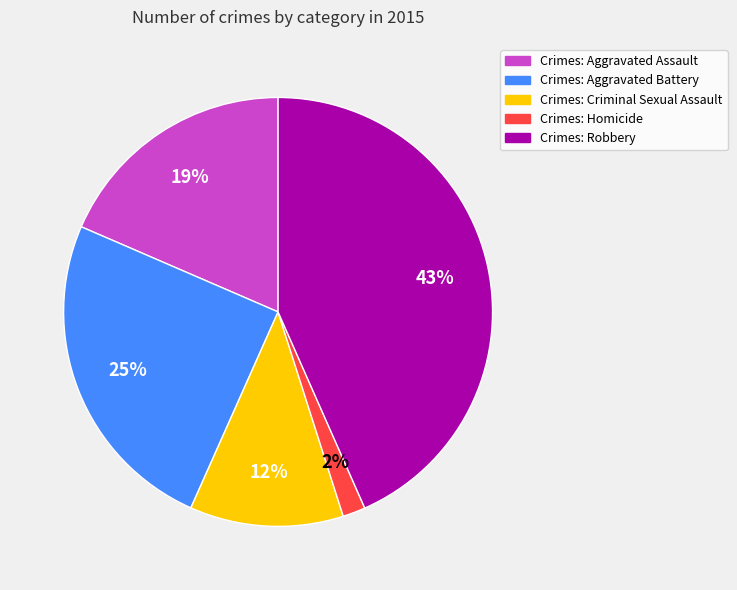

To the nearest percent, what is the average slice percentage?

20%